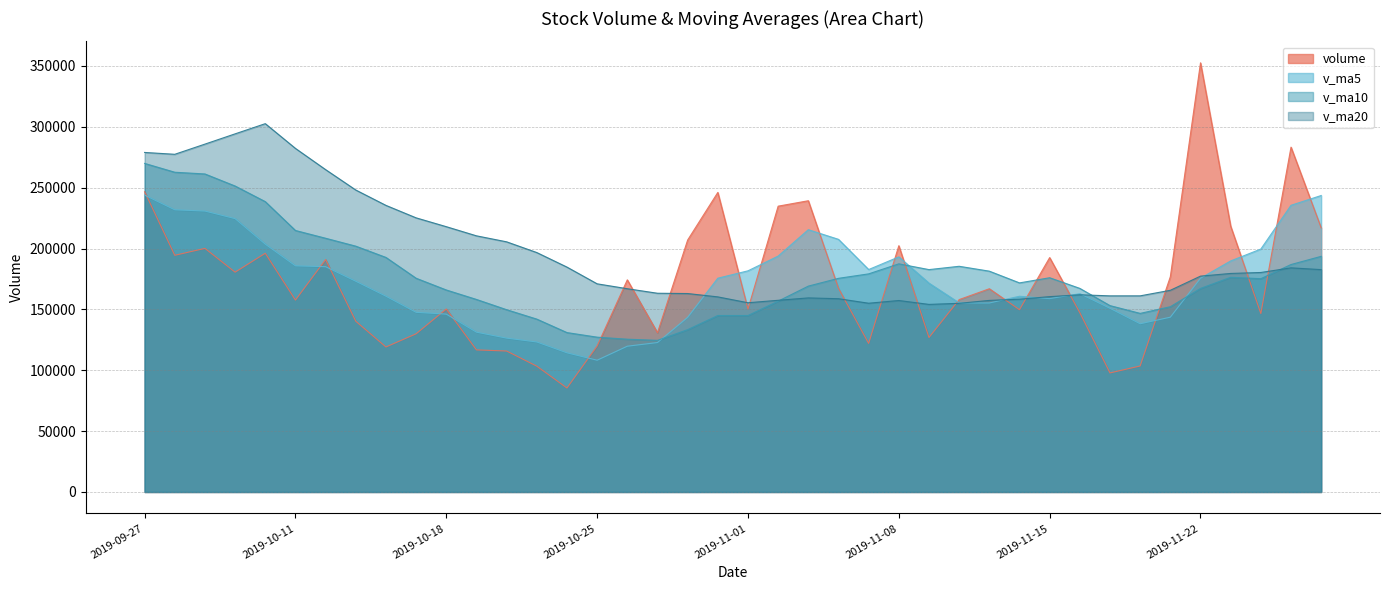

At which label is v_ma20 closest to 228327?

2019-10-17